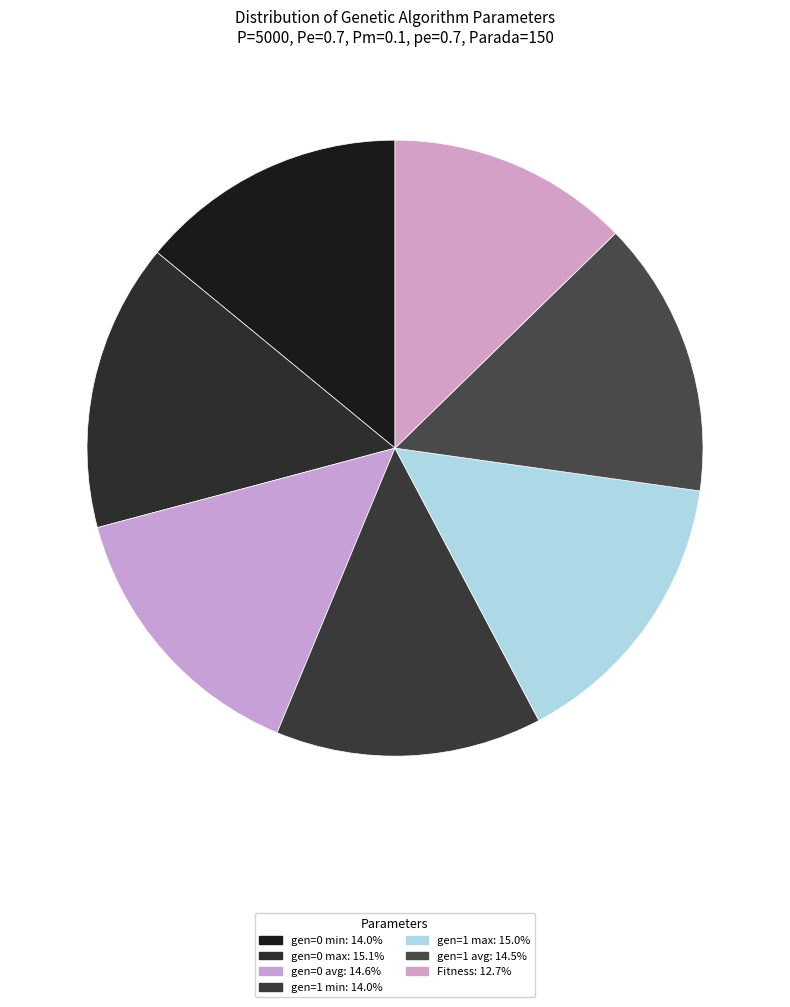

Which category has the biggest portion of the pie?

gen=0 max